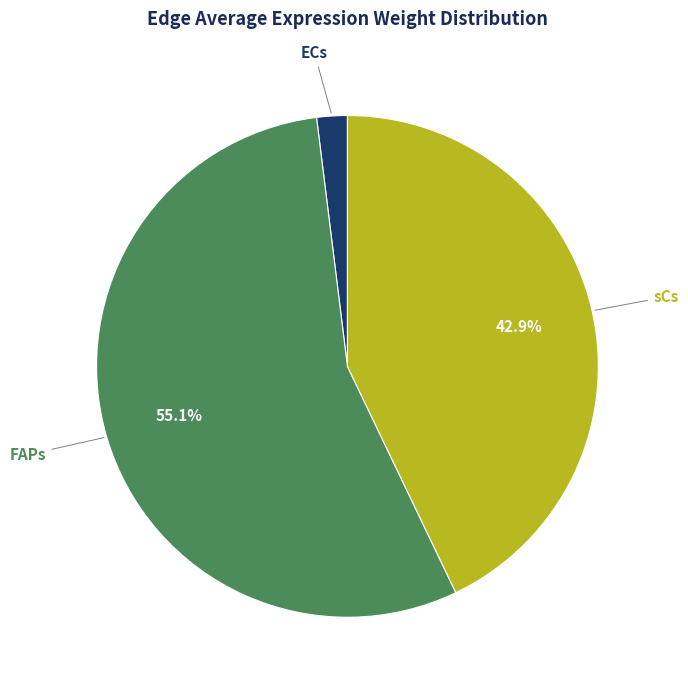

Rank the categories by value from highest to lowest.

FAPs, sCs, ECs